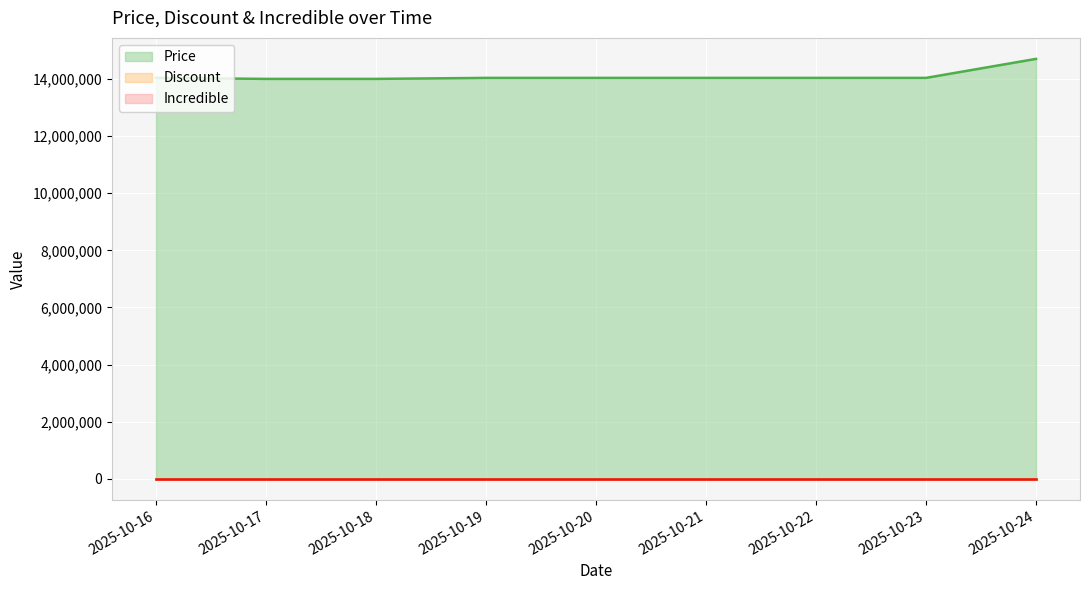

What are all the series names shown in the legend?

Price, Discount, Incredible